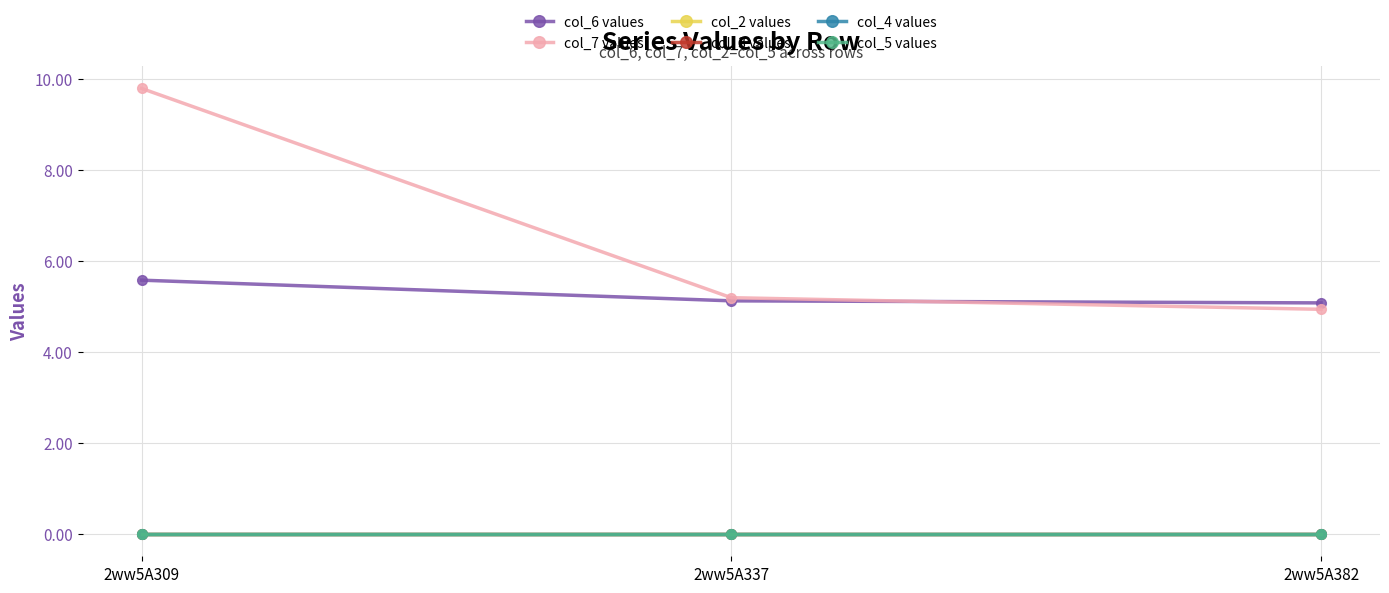

Is this an area chart (filled region under the line)?

No